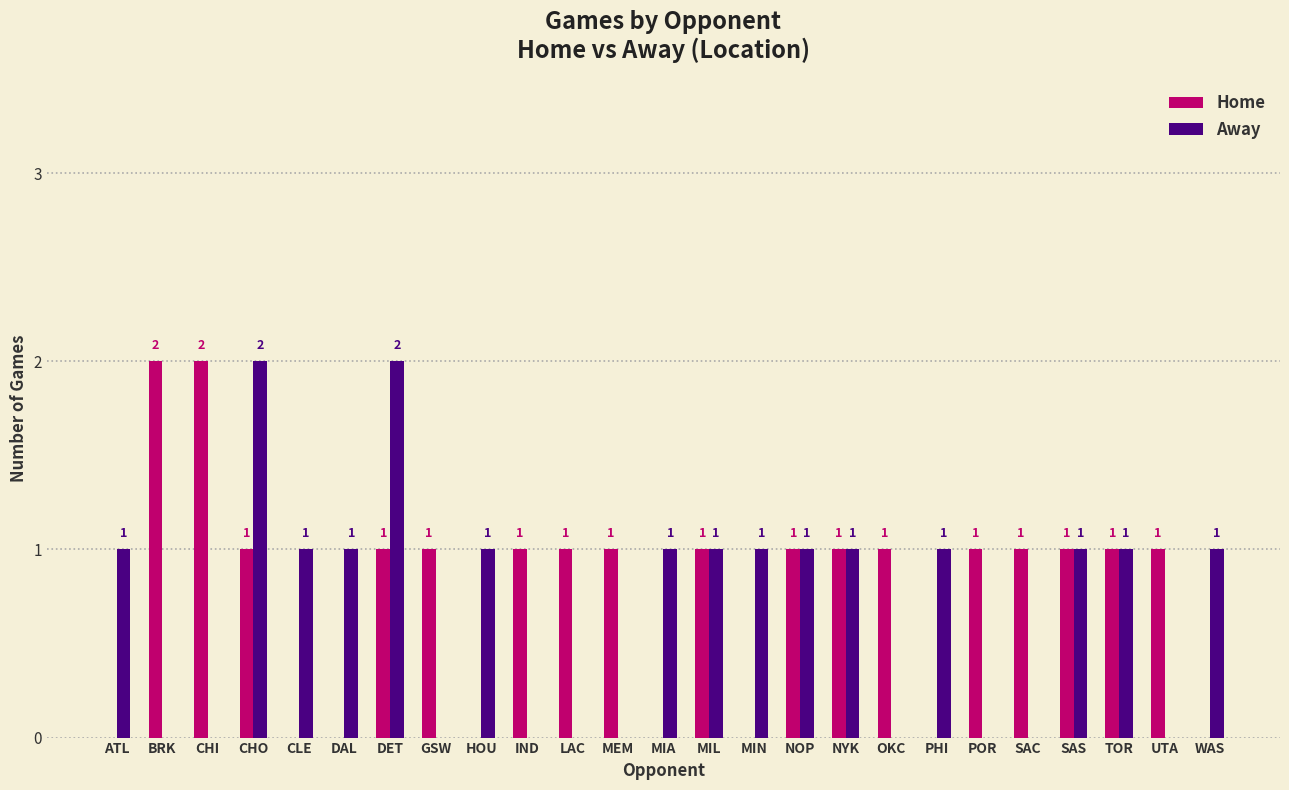

Count the number of categories in the chart.

25